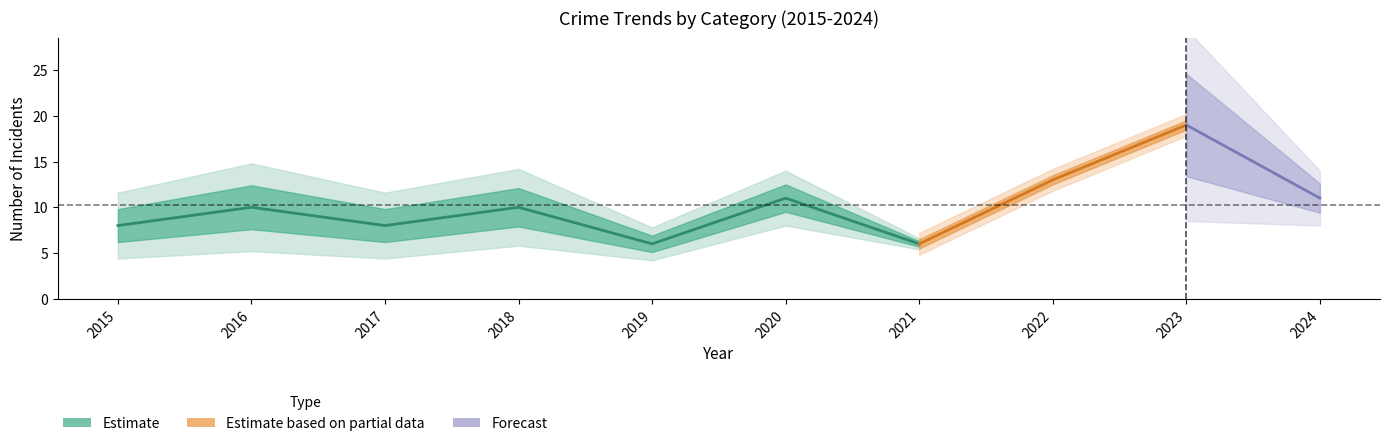

True or false: Robbery and Total intersect in this chart.

False